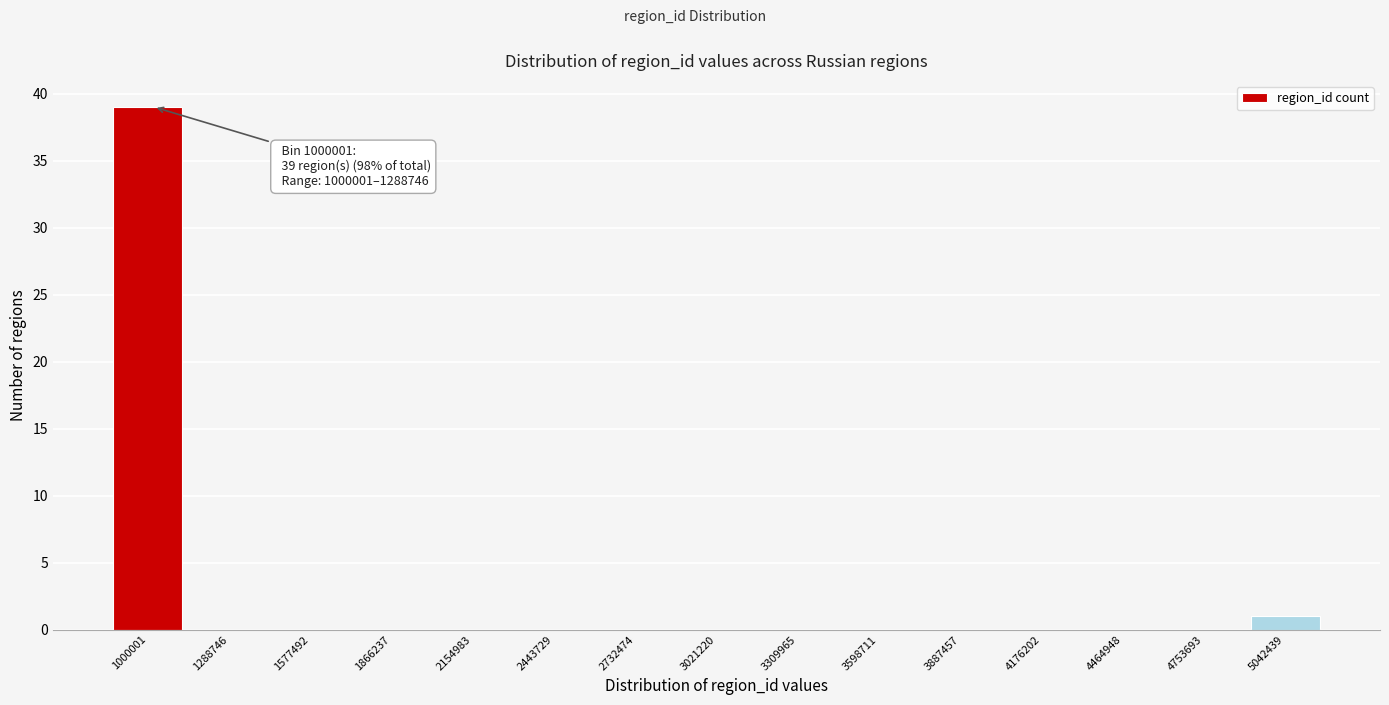

Reading left to right, transcribe all the data shown in this chart.

1000001=39	1288746=0	1577492=0	1866237=0	2154983=0	2443729=0	2732474=0	3021220=0	3309965=0	3598711=0	3887457=0	4176202=0	4464948=0	4753693=0	5042439=1